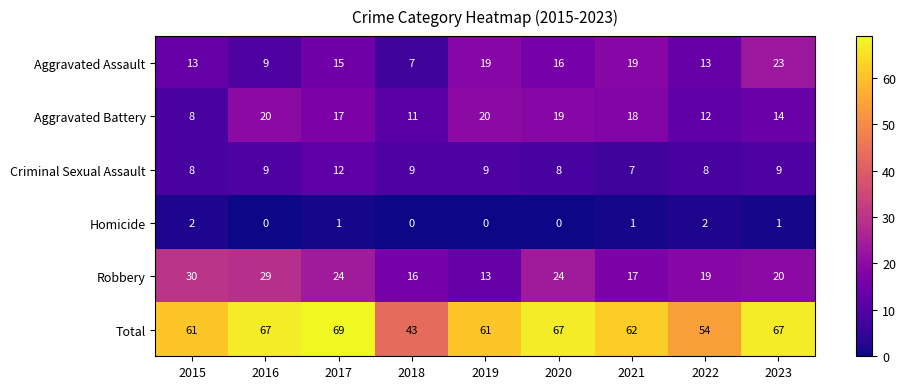

At which category does the chart reach its peak across all series?

2017